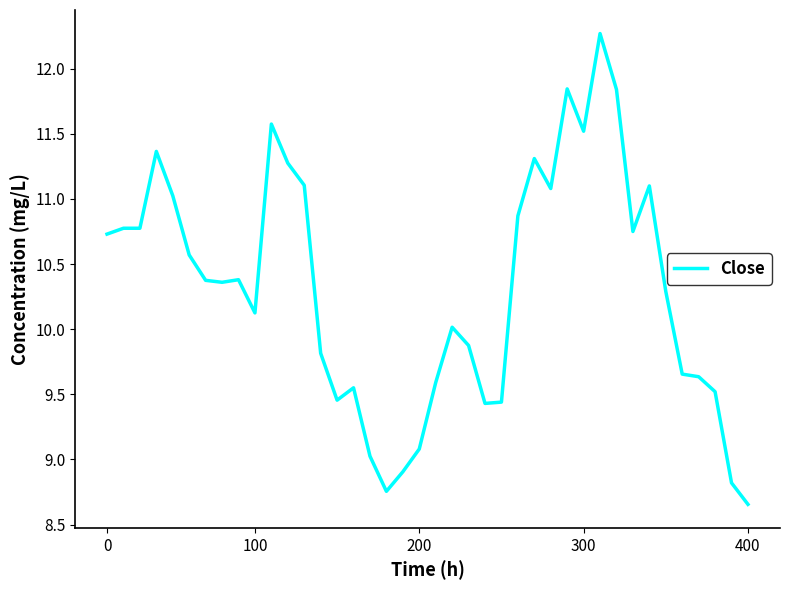

How many categories are shown in the chart?

40